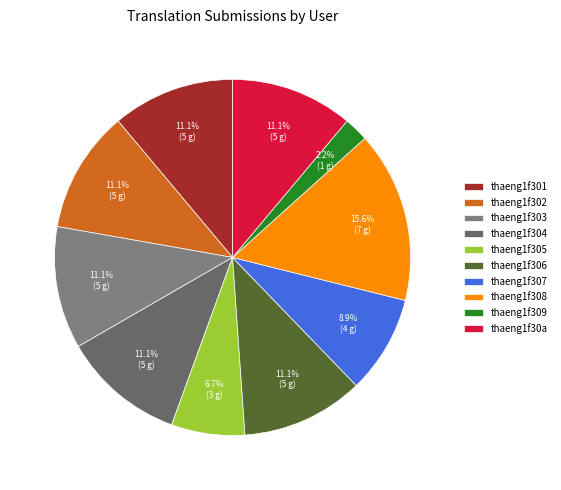

What is the smallest slice in the pie chart?

thaeng1f309